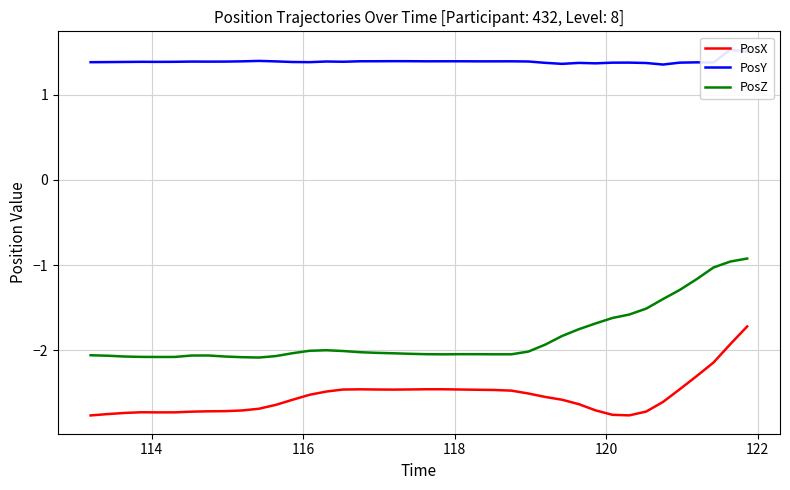

What is the minimum value for PosX?

-2.8